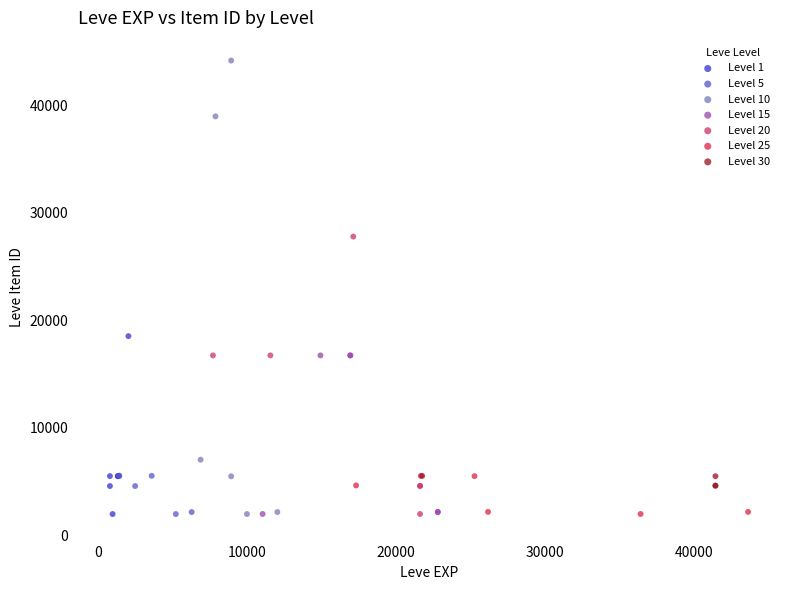

What are all the series names shown in the legend?

Level 1, Level 5, Level 10, Level 15, Level 20, Level 25, Level 30